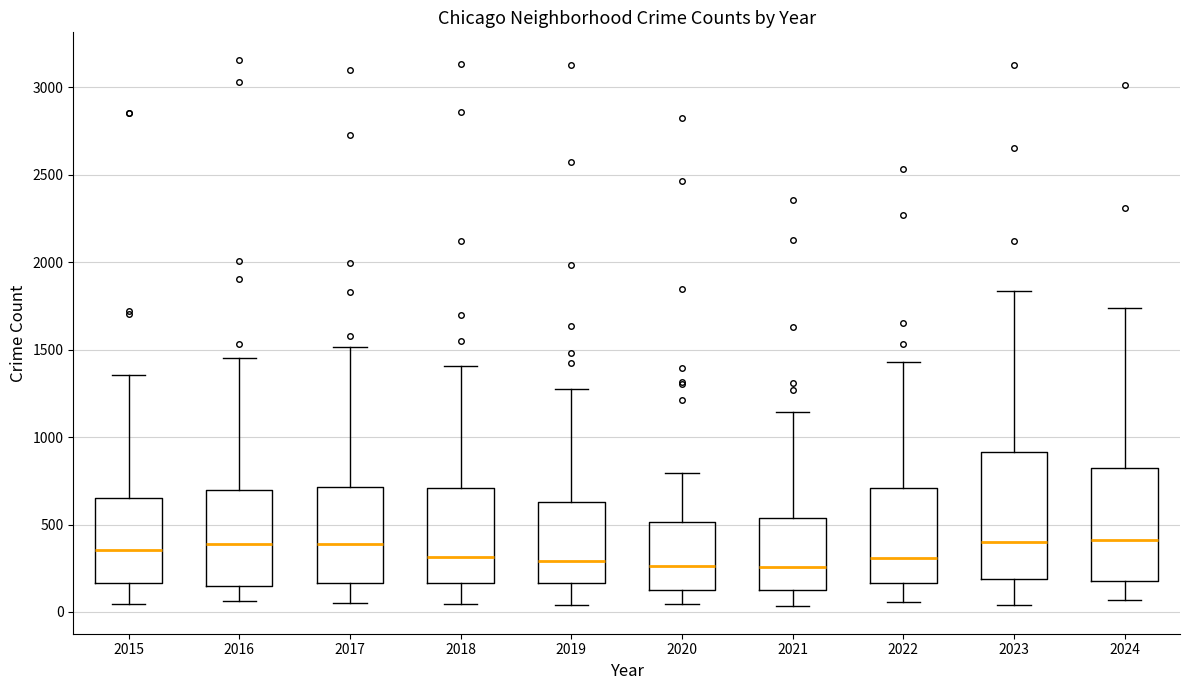

Reading left to right, read every box against the y-axis: the position of its median line, the range the box covers, and the ends of its whiskers. The values are not printed on the chart, so give them approximately, as read against the axis.

2015: median 350, box 150 to 650, whiskers 50 to 1350
2016: median 400, box 150 to 700, whiskers 50 to 1450
2017: median 400, box 150 to 700, whiskers 50 to 1500
2018: median 300, box 150 to 700, whiskers 50 to 1400
2019: median 300, box 150 to 650, whiskers 50 to 1250
2020: median 250, box 100 to 500, whiskers 50 to 800
2021: median 250, box 100 to 550, whiskers 50 to 1150
2022: median 300, box 150 to 700, whiskers 50 to 1450
2023: median 400, box 200 to 900, whiskers 50 to 1850
2024: median 400, box 200 to 800, whiskers 50 to 1750